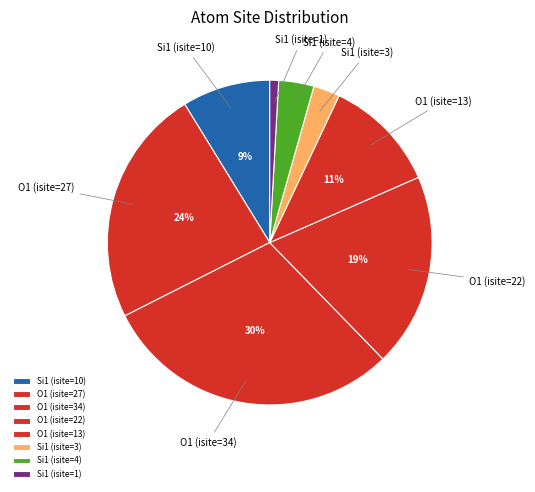

What percentage is the Si1 (isite=1) slice, to the nearest percent?

1%